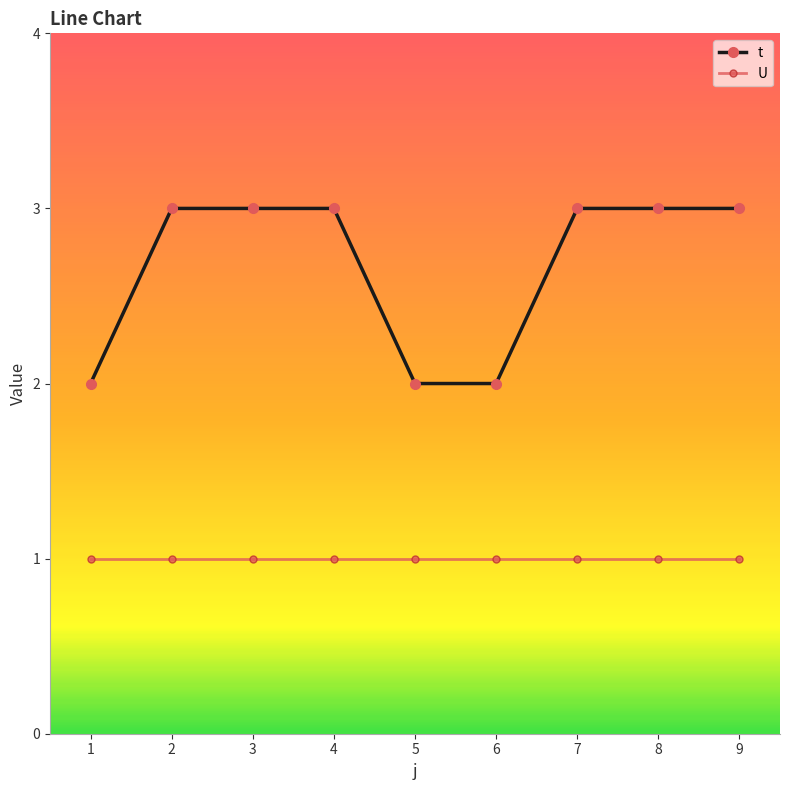

List the series in order of their peak value, lowest first.

U, t